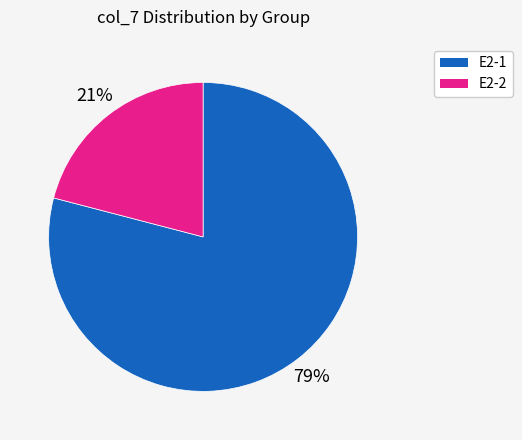

Is there a majority slice in this chart?

Yes